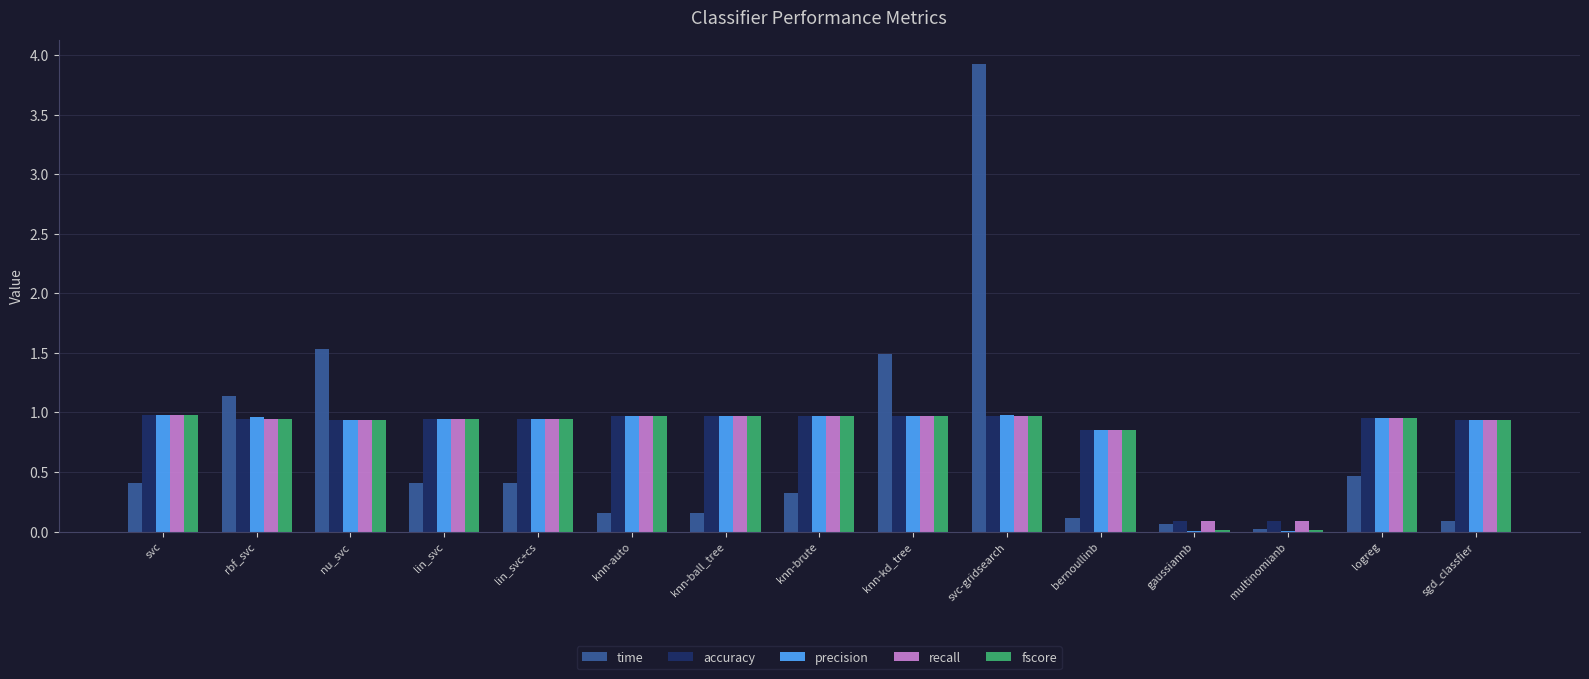

How many groups of bars are there?

15